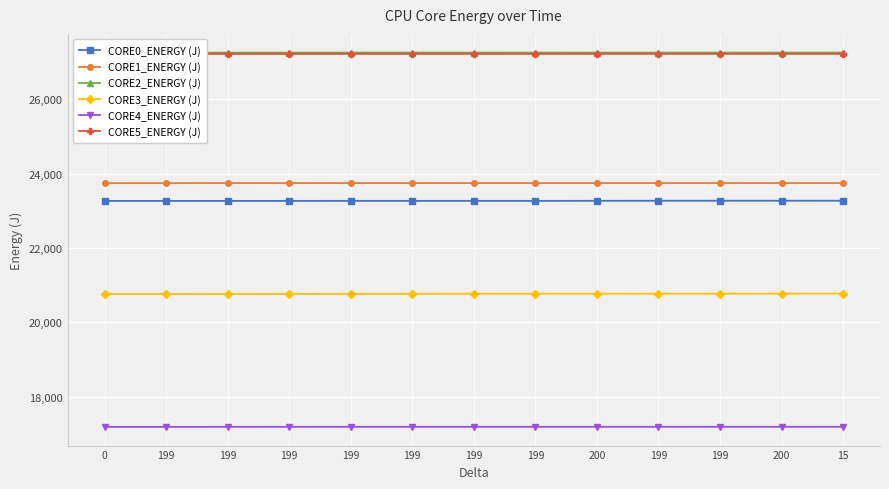

At 200, list the series in order from smallest to largest.

CORE4_ENERGY (J), CORE3_ENERGY (J), CORE0_ENERGY (J), CORE1_ENERGY (J), CORE5_ENERGY (J), CORE2_ENERGY (J)